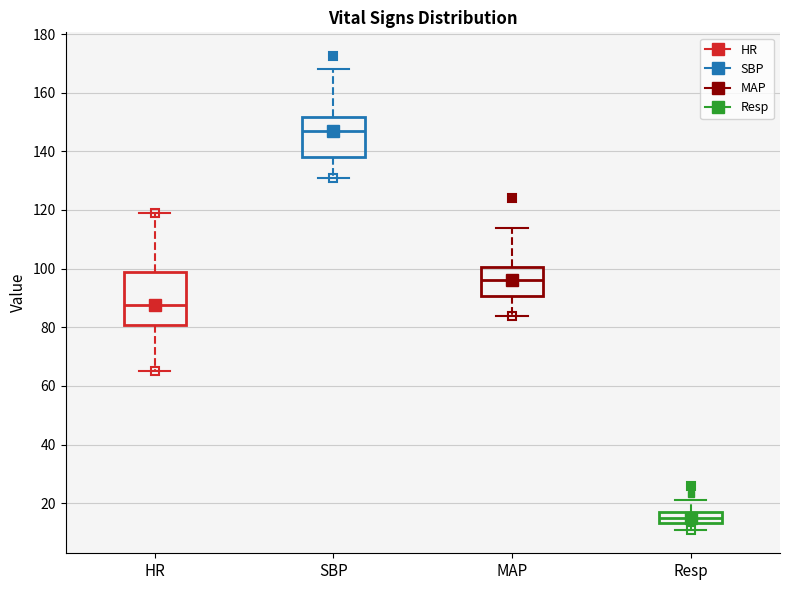

Reading left to right, read every box against the y-axis: the position of its median line, the range the box covers, and the ends of its whiskers. The values are not printed on the chart, so give them approximately, as read against the axis.

HR: median 88, box 80 to 100, whiskers 66 to 120
SBP: median 148, box 138 to 152, whiskers 132 to 168
MAP: median 96, box 90 to 100, whiskers 84 to 114
Resp: median 16, box 14 to 18, whiskers 12 to 22